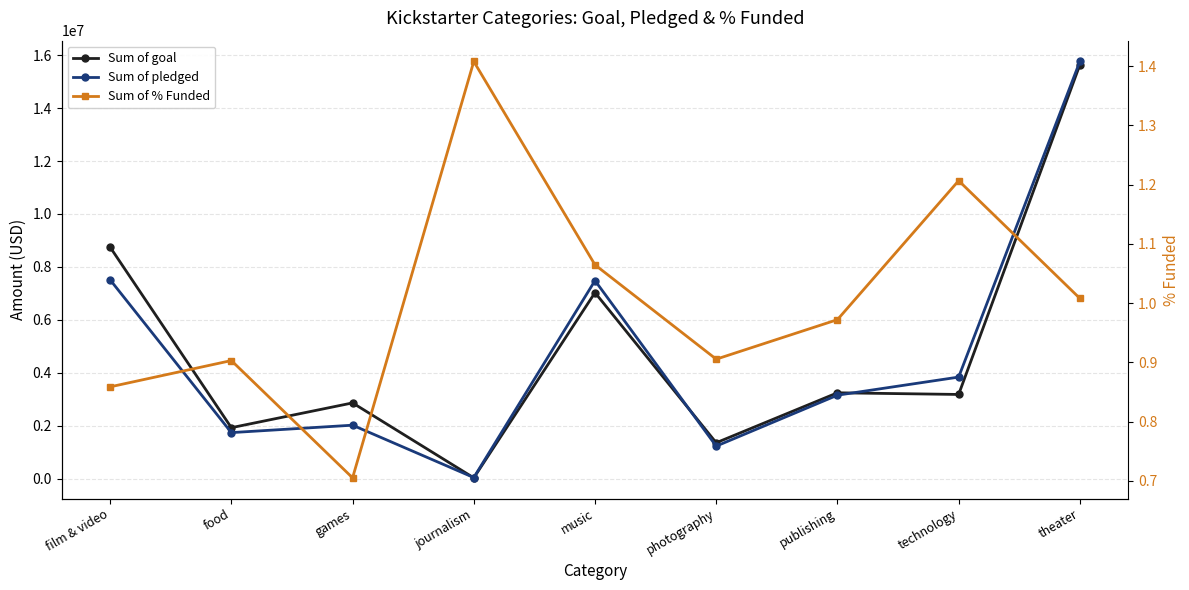

Where is Sum of pledged nearest to the value 7899701?

film & video